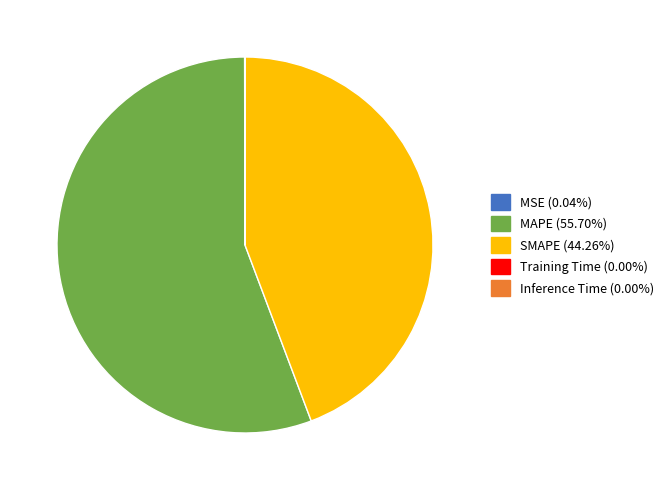

Do MAPE and SMAPE together represent more than half of the pie?

Yes